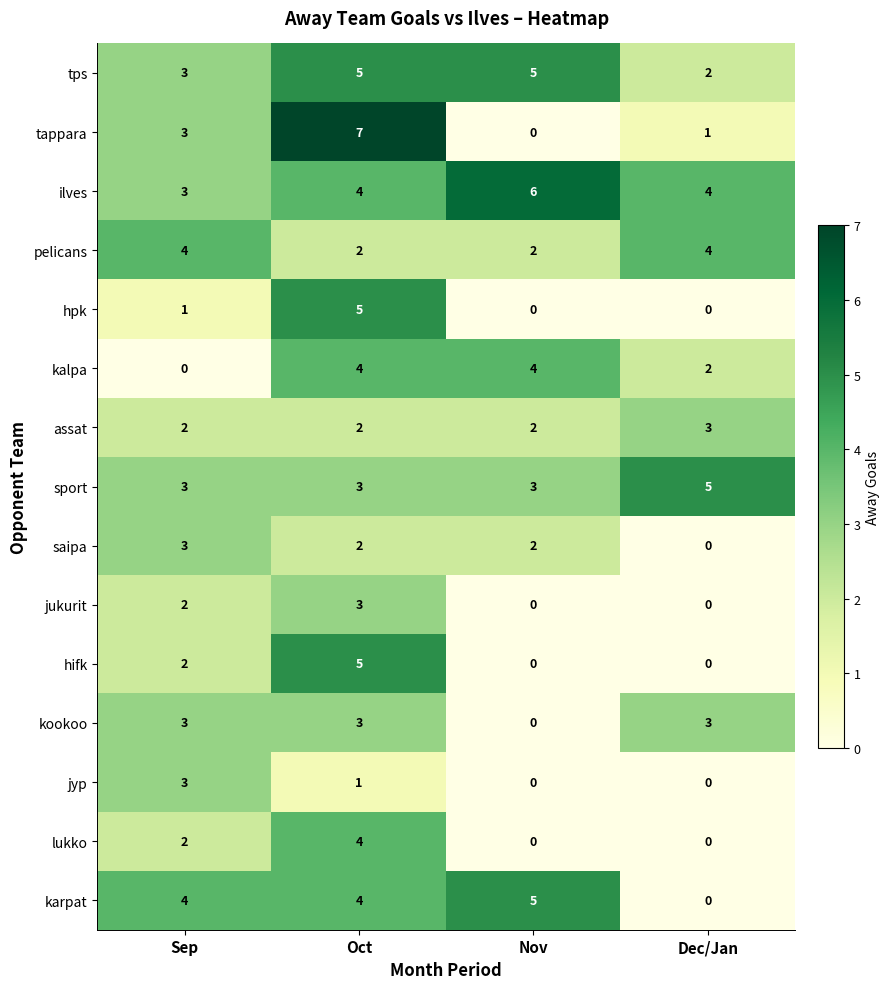

Which series changed the most between Sep and Nov?

kalpa